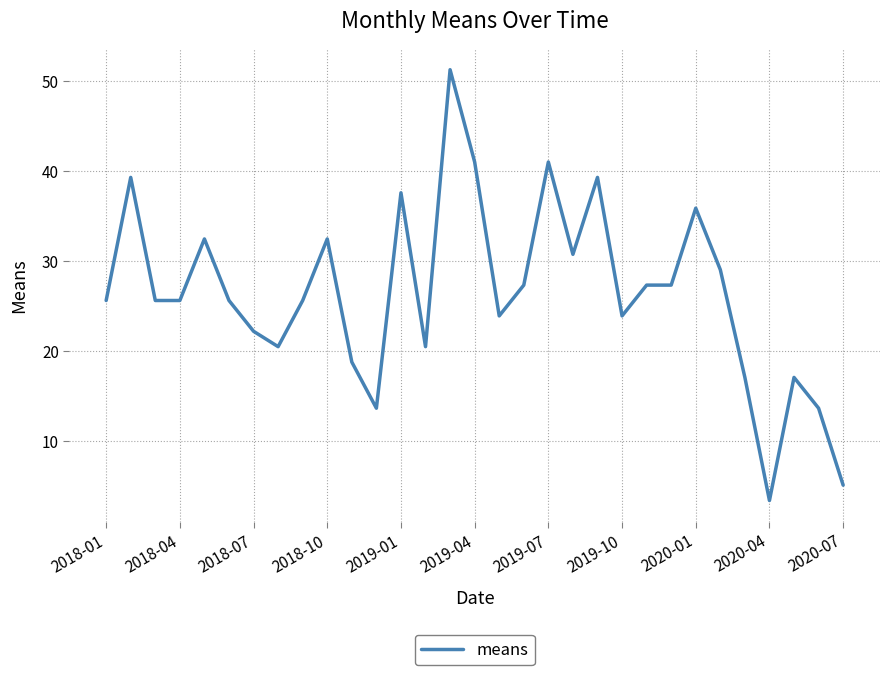

What is the minimum value shown in the chart?

3.4